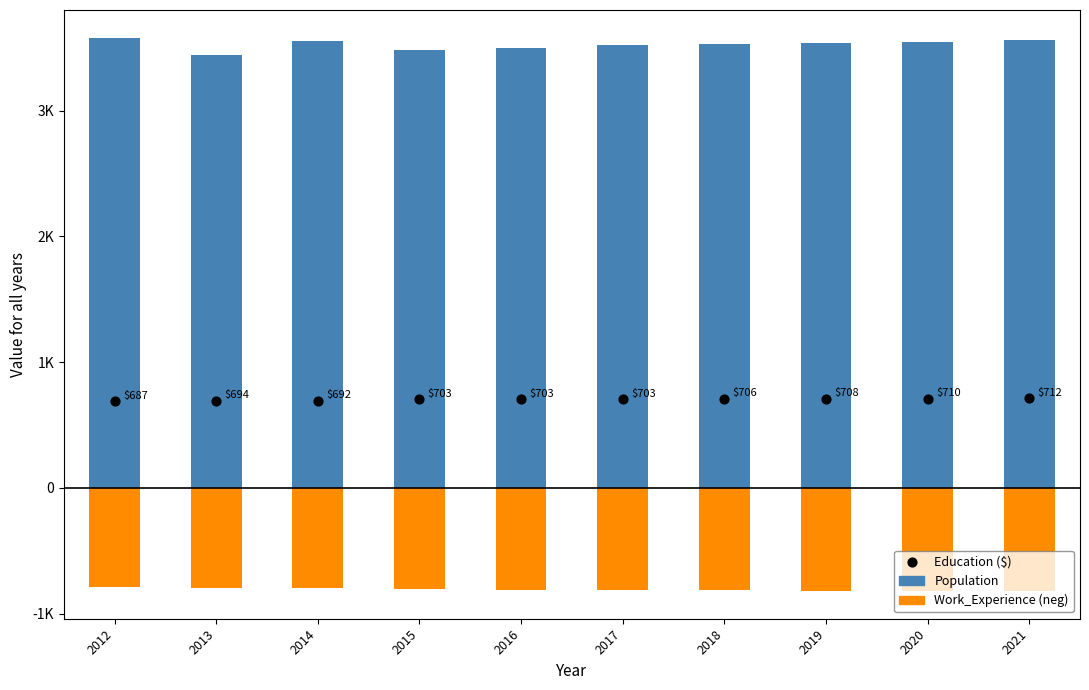

What are all the series names shown in the legend?

Population, Work_Experience (neg), Education